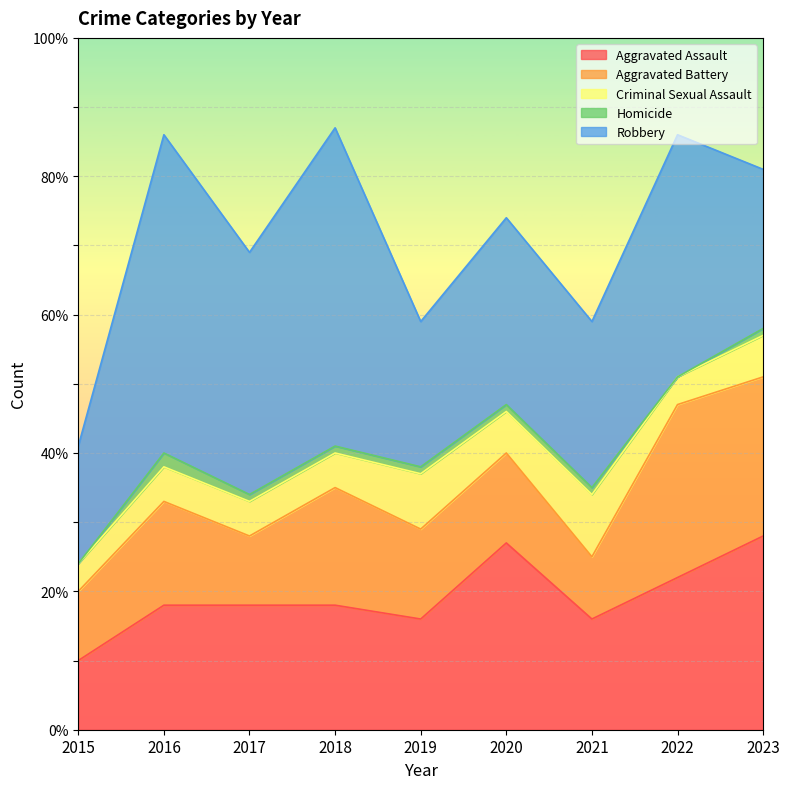

Reading right to left, list all the values displayed in this chart.

Aggravated Assault: 2023=28	2022=22	2021=16	2020=27	2019=16	2018=18	2017=18	2016=18	2015=10
Aggravated Battery: 2023=23	2022=25	2021=9	2020=13	2019=13	2018=17	2017=10	2016=15	2015=10
Criminal Sexual Assault: 2023=6	2022=4	2021=9	2020=6	2019=8	2018=5	2017=5	2016=5	2015=4
Homicide: 2023=1	2022=0	2021=1	2020=1	2019=1	2018=1	2017=1	2016=2	2015=0
Robbery: 2023=23	2022=35	2021=24	2020=27	2019=21	2018=46	2017=35	2016=46	2015=17